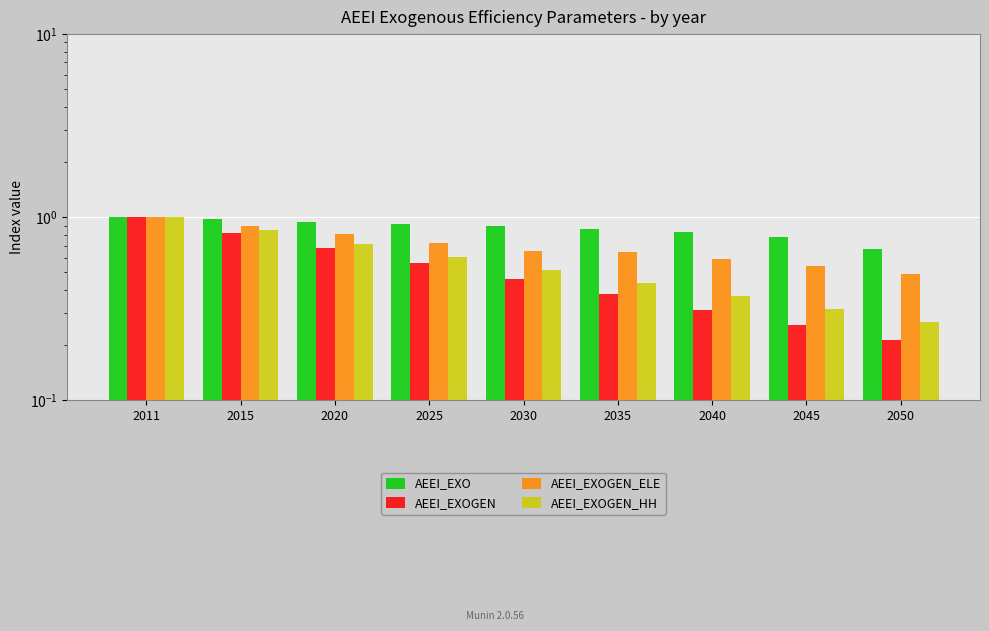

Which series has the largest total across all categories?

AEEI_EXO